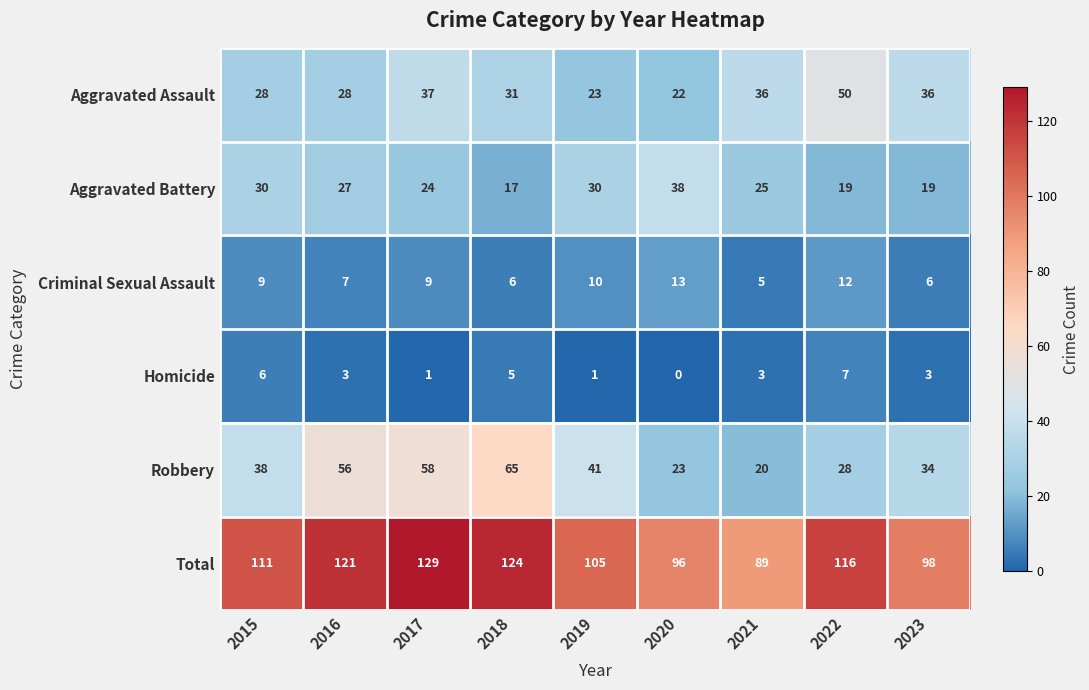

Is it true that Total equals 204 at 2016?

False